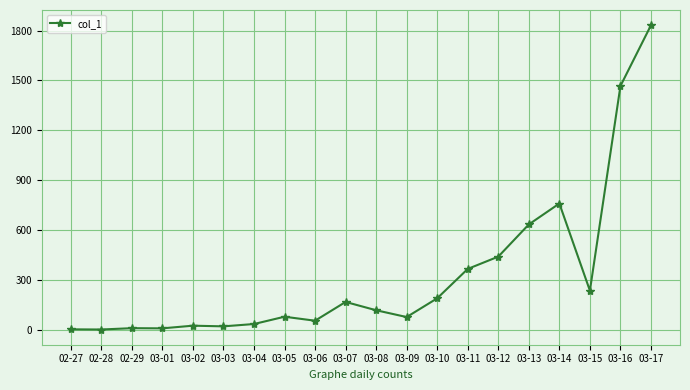

What is the change in value from 03-09 to 03-12?

+364